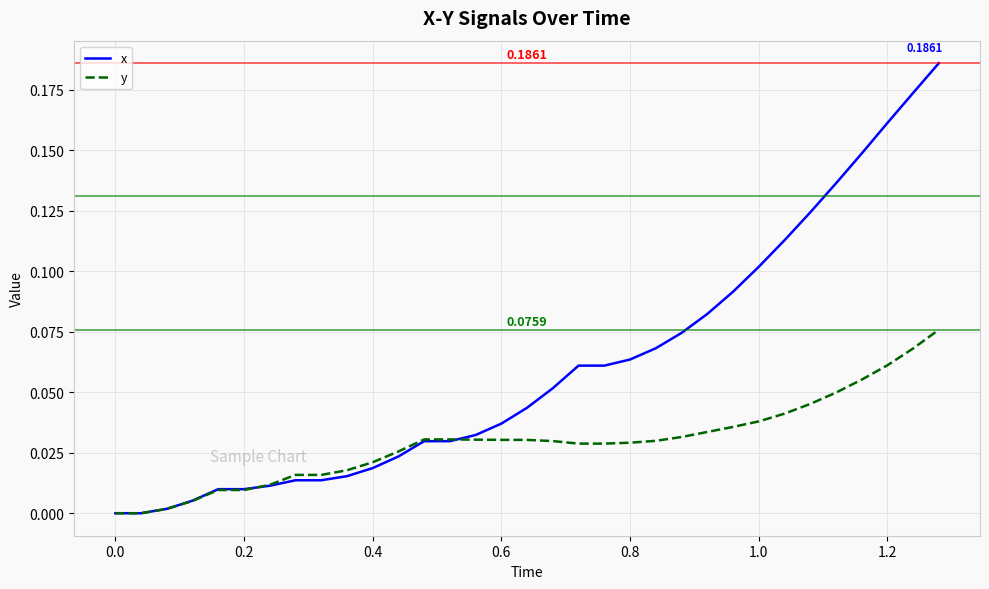

Which series has the largest total across all categories?

x